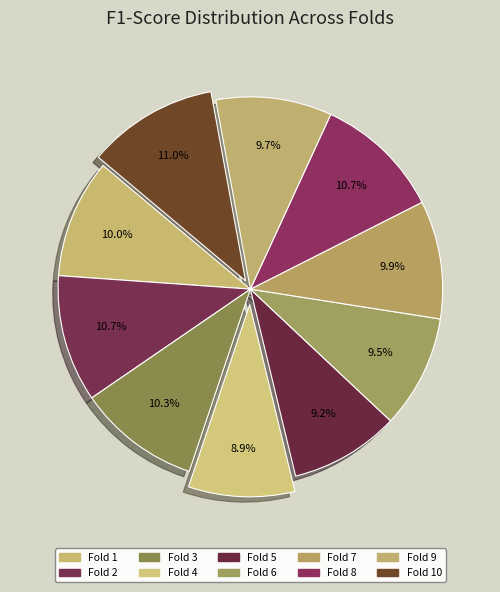

To the nearest percent, what is the difference between the largest and smallest slice percentages?

2%